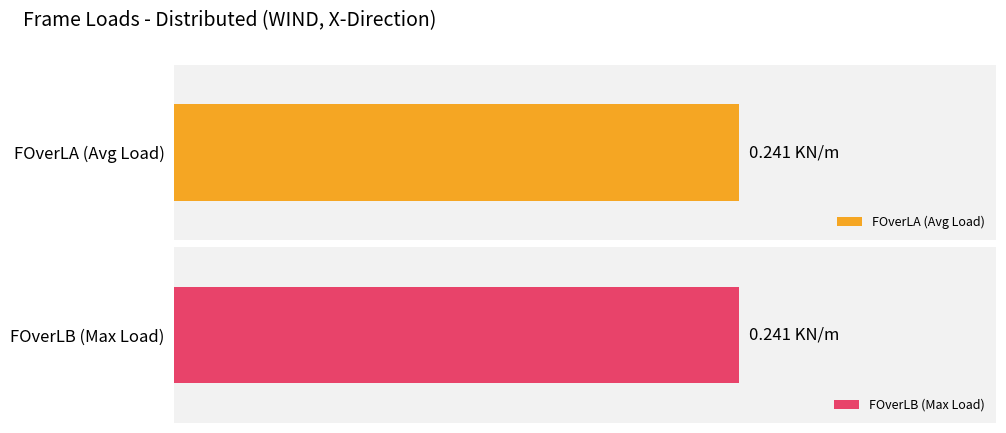

Rank the series by their maximum value, from lowest to highest.

FOverLA, FOverLB